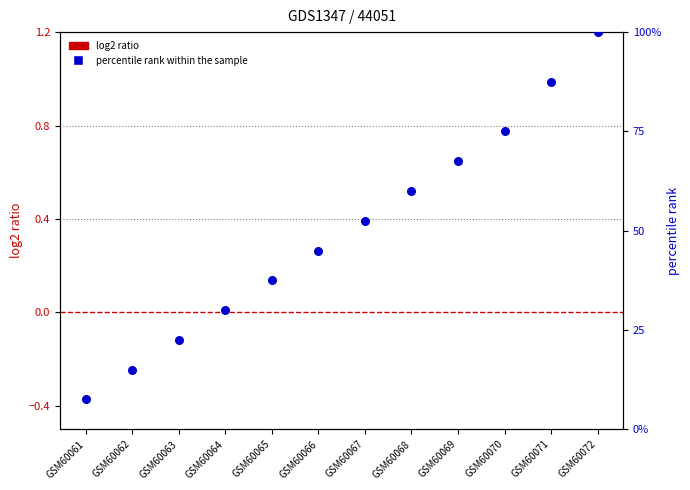

Which series has the widest spread of Y values?

percentile rank within the sample